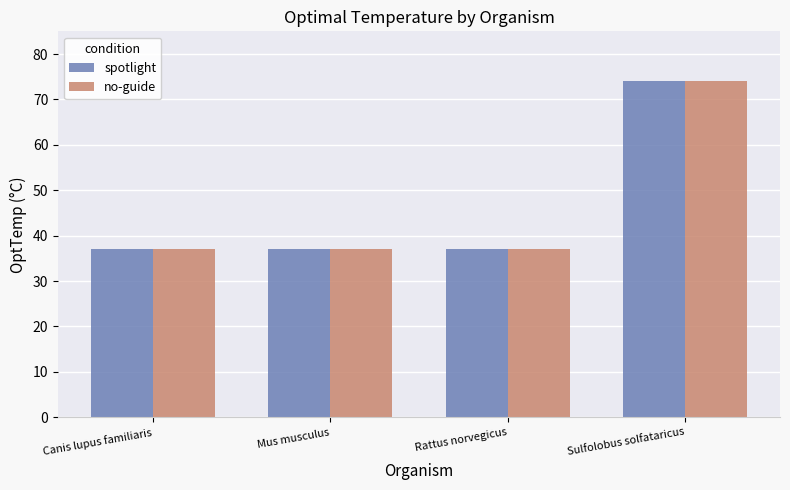

Reading left to right, transcribe all the data shown in this chart.

spotlight: 37	37	37	74
no-guide: 37	37	37	74